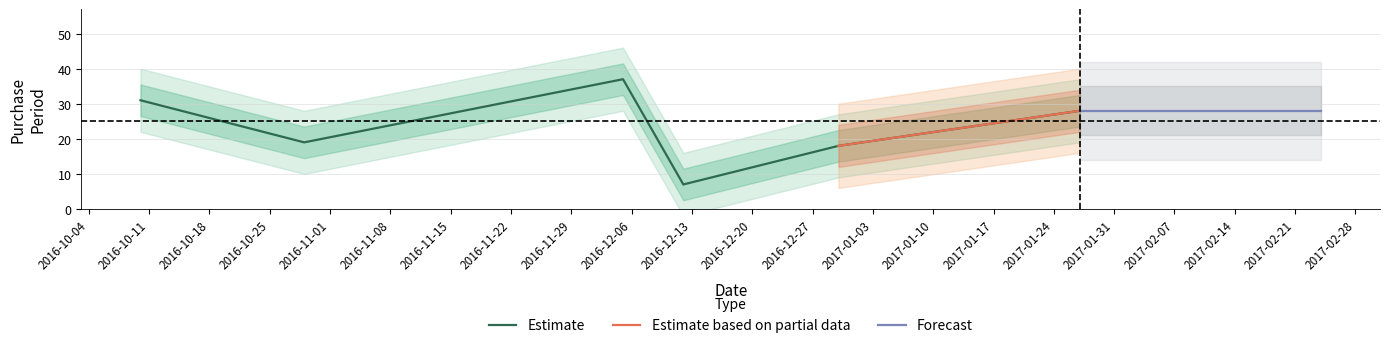

What is the difference between the maximum and minimum values?

30